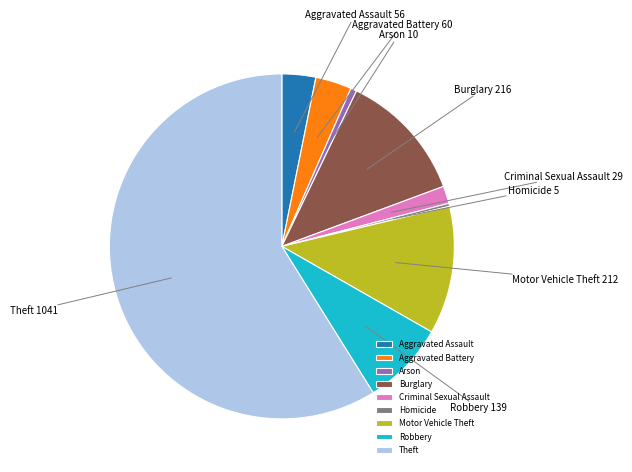

Does any single category account for the majority?

Yes